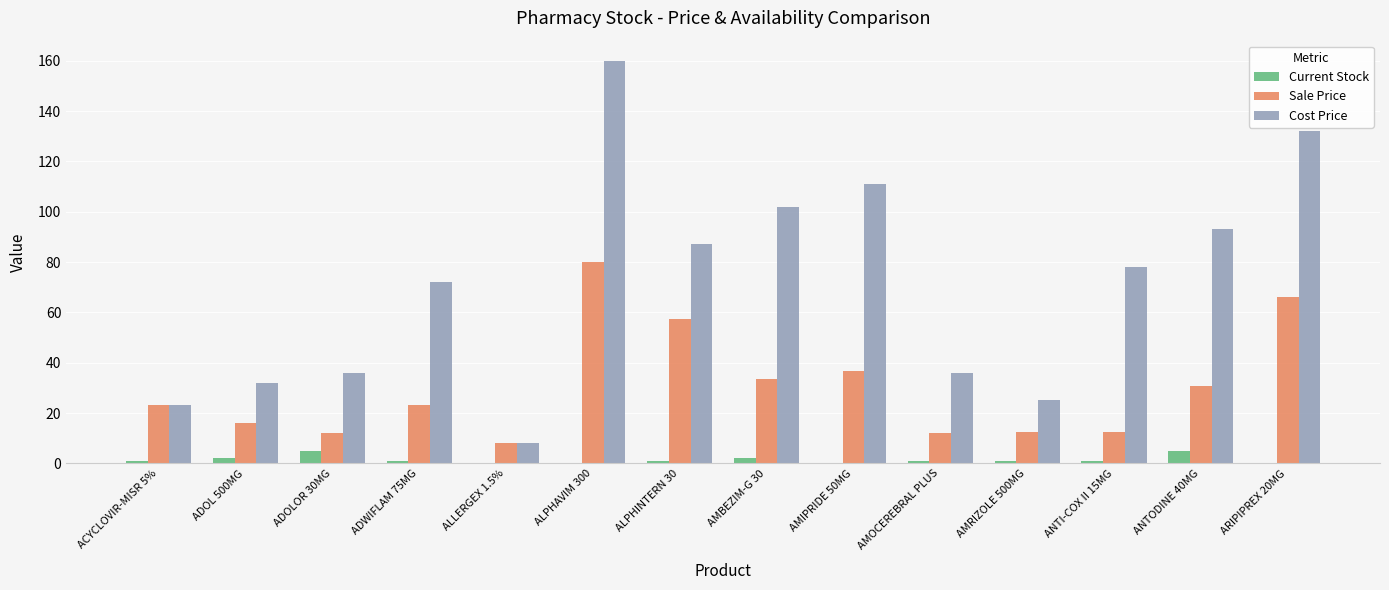

What is the sum of the Cost Price values at ACYCLOVIR-MISR 5% and ANTODINE 40MG?

116.0